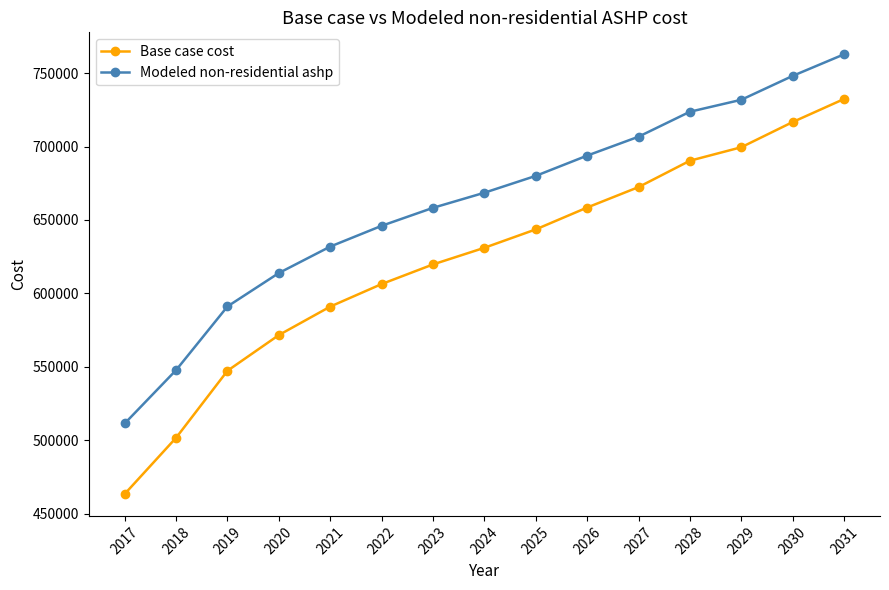

What is the minimum value for Base case cost?

463369.4